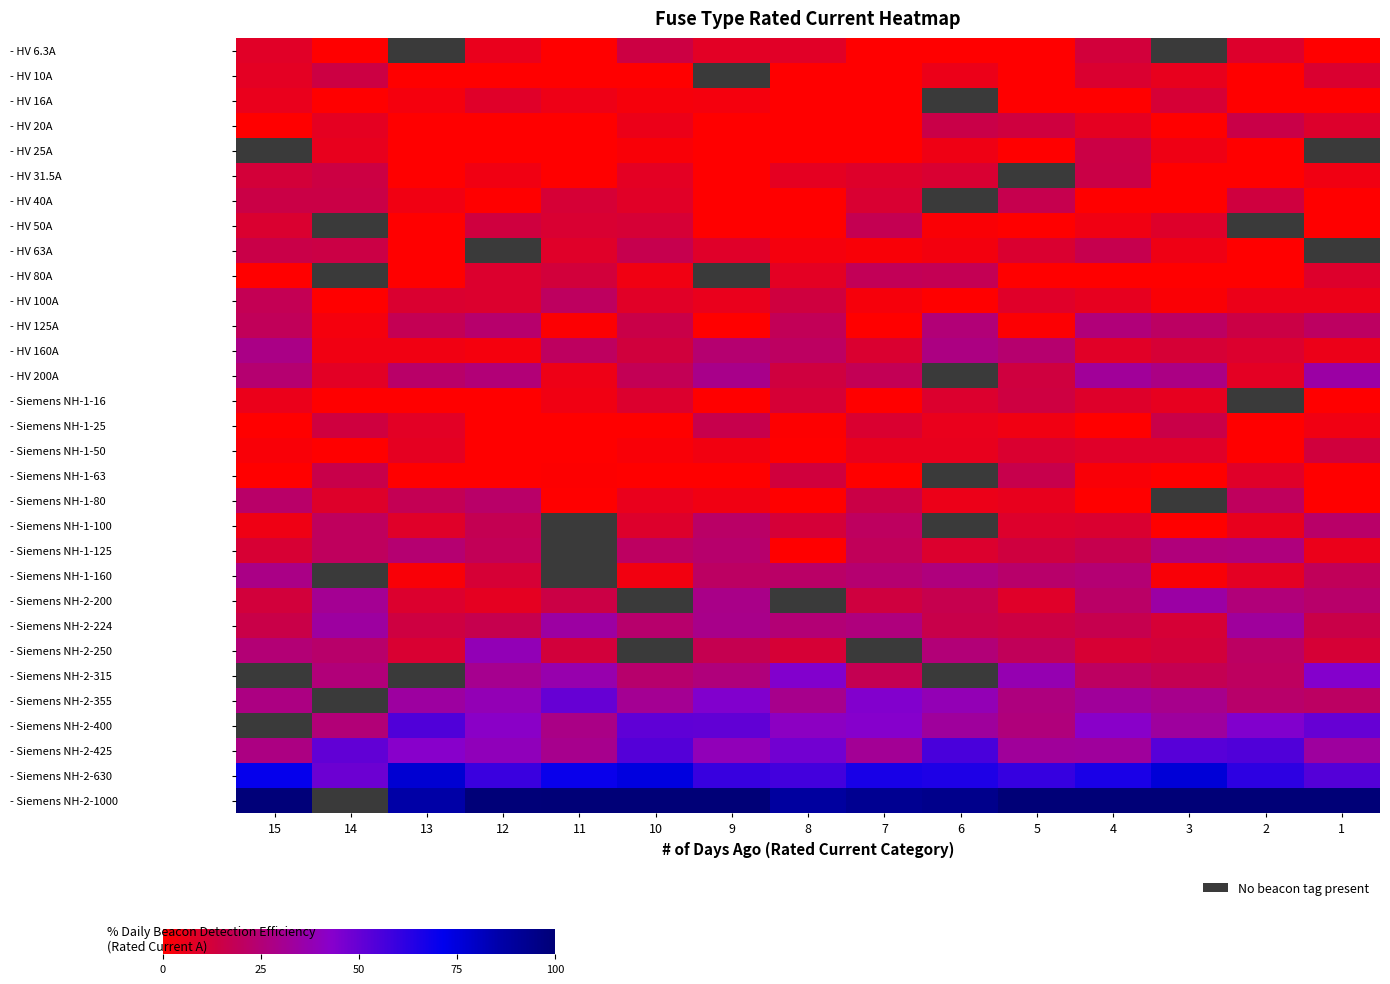

At which category is the sum across all series the highest?

4